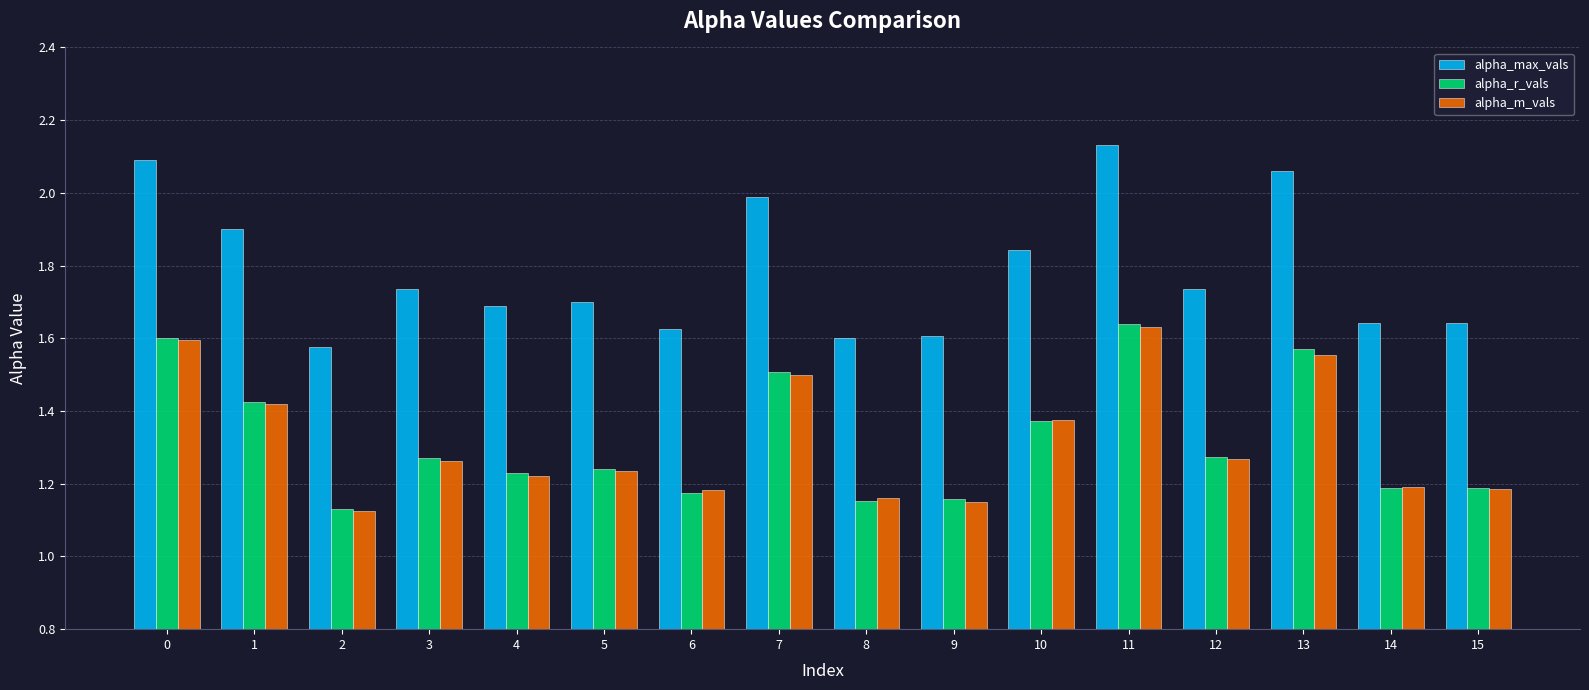

Which series has the widest spread of values?

alpha_max_vals